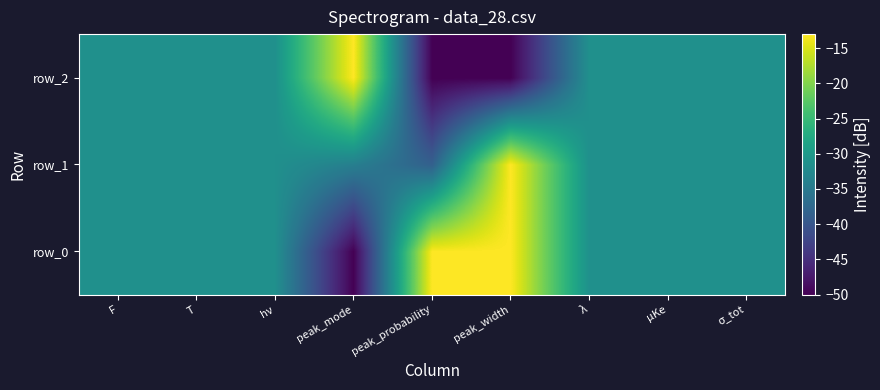

What is the sum of all row_0 values?

-265.0